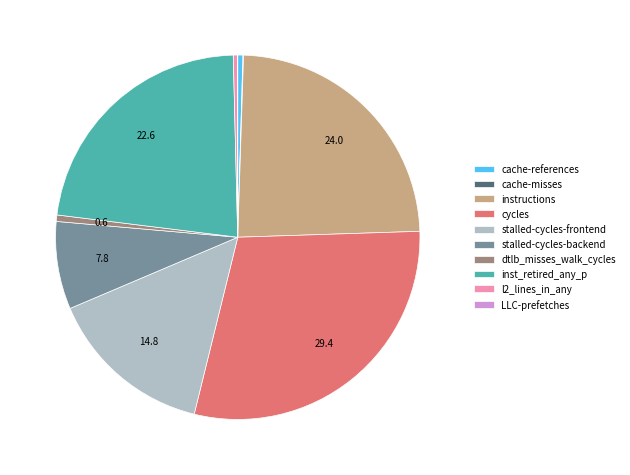

Is there any slice that represents more than half of the pie?

No